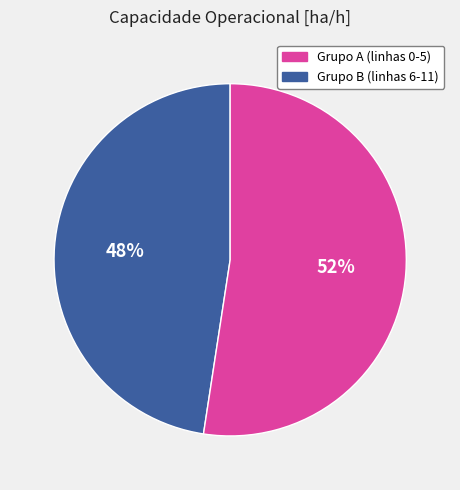

Is there a majority slice in this chart?

Yes